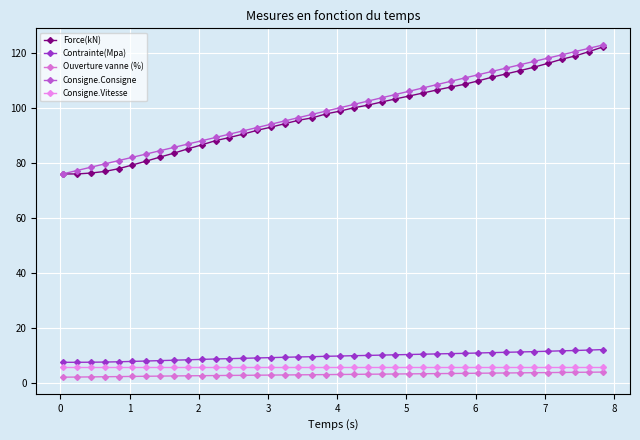

Reading right to left, list all the values displayed in this chart.

Force(kN): 122.1	120.4	118.8	117.6	116.1	114.7	113.4	112.3	111.1	109.8	108.5	107.5	106.4	105.3	104.2	103.2	102.1	100.9	100.0	98.8	97.8	96.3	95.4	94.2	92.9	91.8	90.4	89.2	88.0	86.5	85.1	83.5	82.1	80.6	79.2	77.9	76.9	76.3	76.0	76.0
Contrainte(Mpa): 12.2	12.0	11.9	11.8	11.6	11.5	11.4	11.2	11.1	11.0	10.9	10.8	10.7	10.5	10.4	10.3	10.2	10.1	10.0	9.9	9.8	9.6	9.5	9.4	9.3	9.2	9.0	8.9	8.8	8.7	8.5	8.4	8.2	8.1	7.9	7.8	7.7	7.6	7.6	7.6
Ouverture vanne (%): 4.1	4.0	4.0	3.9	3.9	3.8	3.8	3.7	3.7	3.6	3.6	3.5	3.5	3.5	3.4	3.4	3.3	3.3	3.2	3.2	3.1	3.1	3.1	3.0	3.0	2.9	2.9	2.8	2.8	2.7	2.7	2.7	2.6	2.5	2.5	2.4	2.4	2.3	2.2	2.2
Consigne.Consigne: 122.8	121.6	120.4	119.2	118.0	116.8	115.6	114.4	113.2	112.0	110.8	109.6	108.4	107.2	106.0	104.8	103.6	102.4	101.2	100.0	98.8	97.6	96.4	95.2	94.0	92.8	91.6	90.4	89.2	88.0	86.8	85.6	84.4	83.2	82.0	80.8	79.6	78.4	77.2	76.0
Consigne.Vitesse: 6.0	6.0	6.0	6.0	6.0	6.0	6.0	6.0	6.0	6.0	6.0	6.0	6.0	6.0	6.0	6.0	6.0	6.0	6.0	6.0	6.0	6.0	6.0	6.0	6.0	6.0	6.0	6.0	6.0	6.0	6.0	6.0	6.0	6.0	6.0	6.0	6.0	6.0	6.0	6.0